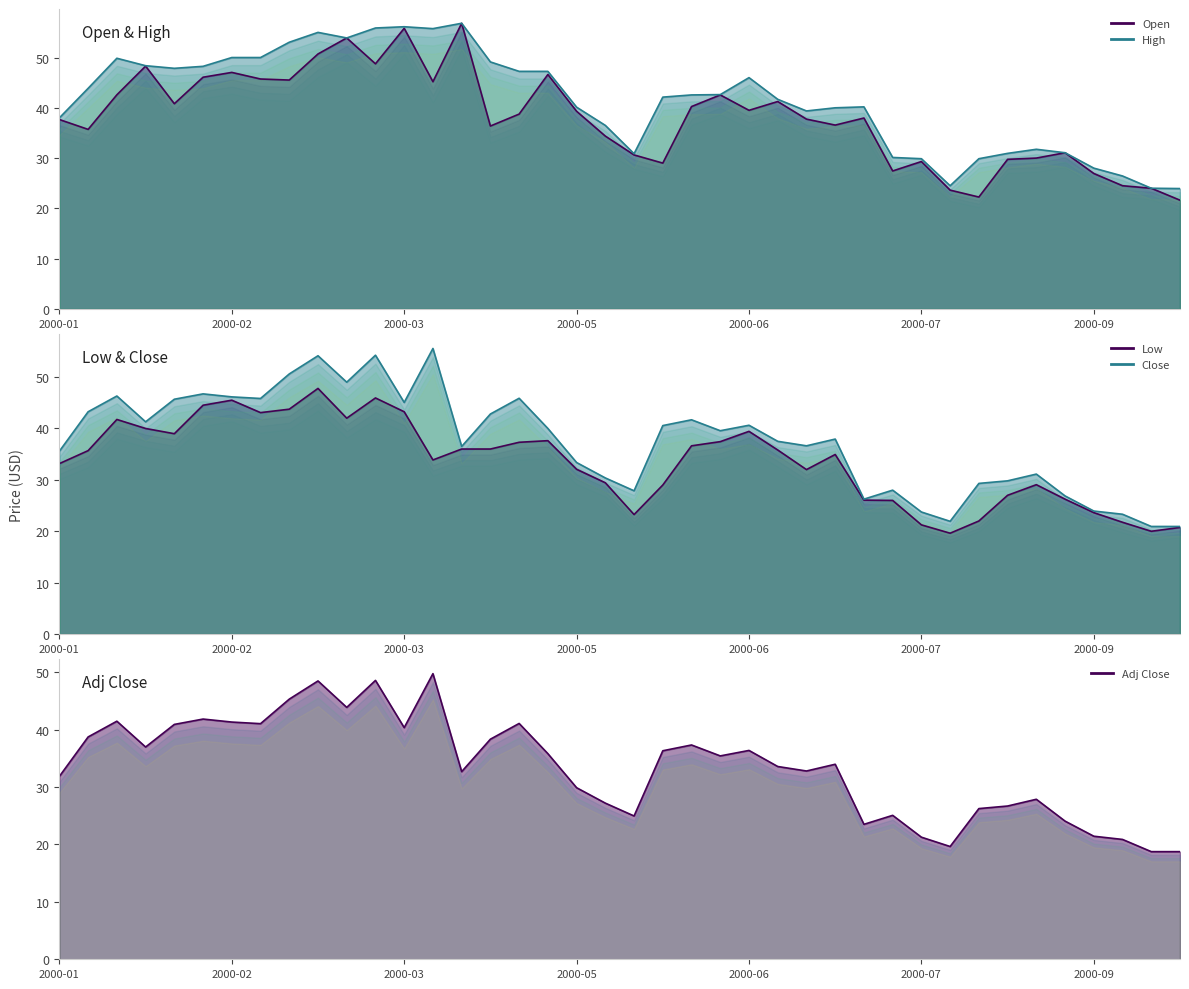

The value of High at 28 is 62.0. True or false?

False